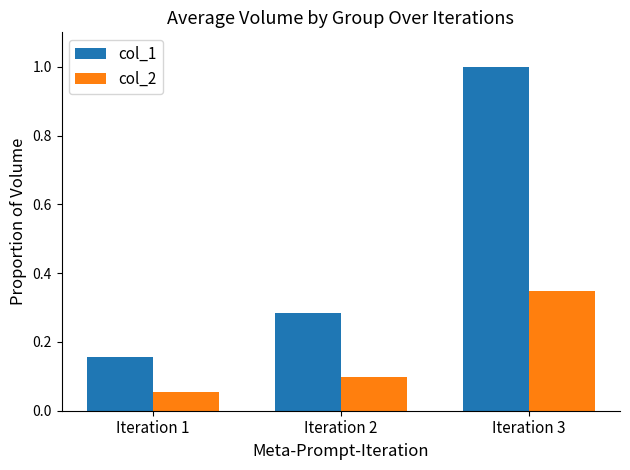

What is the sum of the col_2 values at Iteration 1 and Iteration 3?

0.4